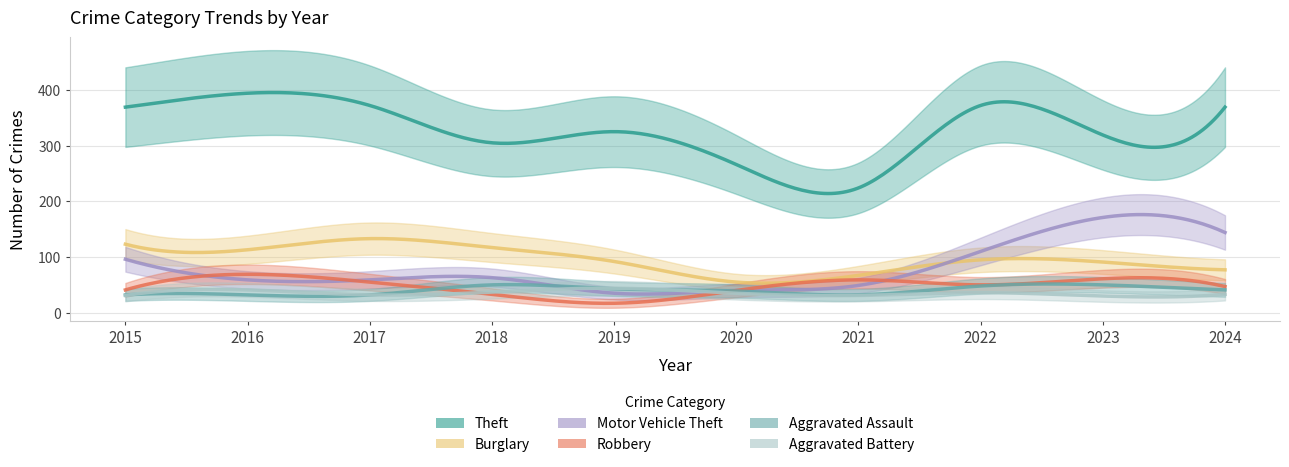

List the labels in order of Theft value, smallest first.

2021, 2020, 2018, 2023, 2019, 2015, 2024, 2017, 2022, 2016